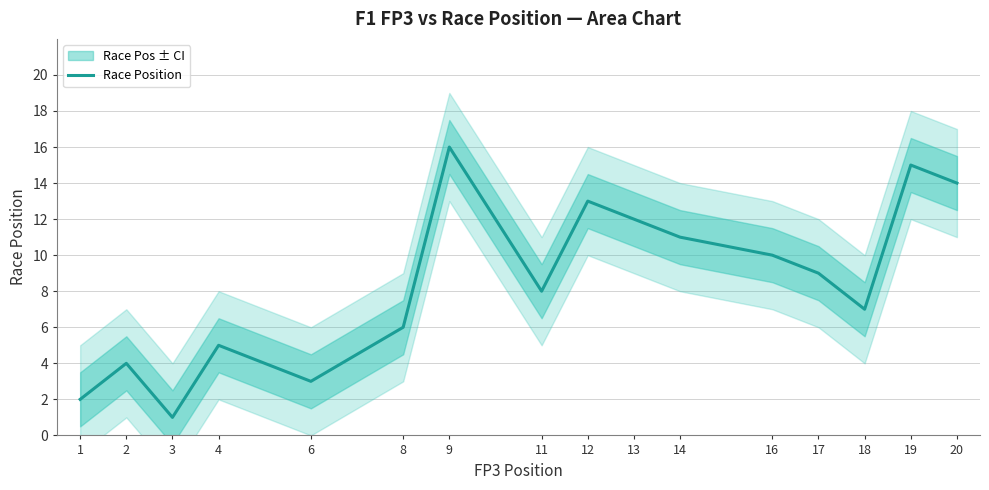

Does the chart display data point markers on the line(s)?

No